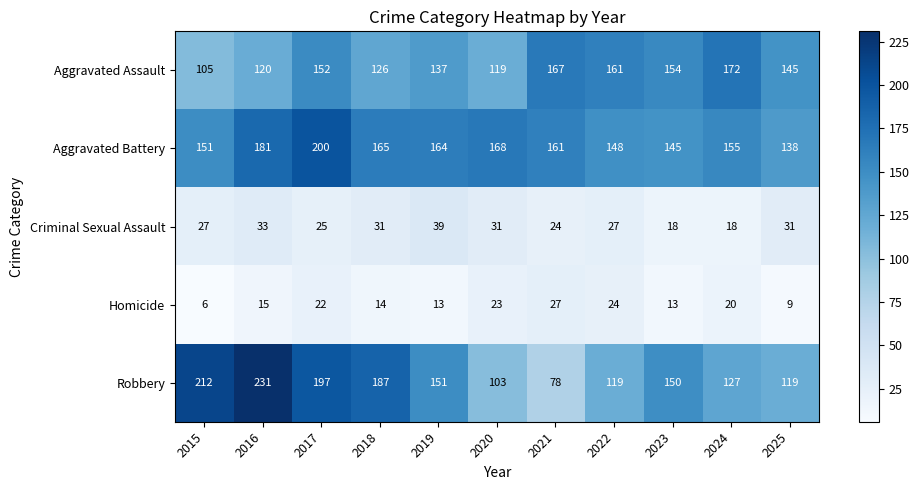

What is the total value across all series at 2022?

479